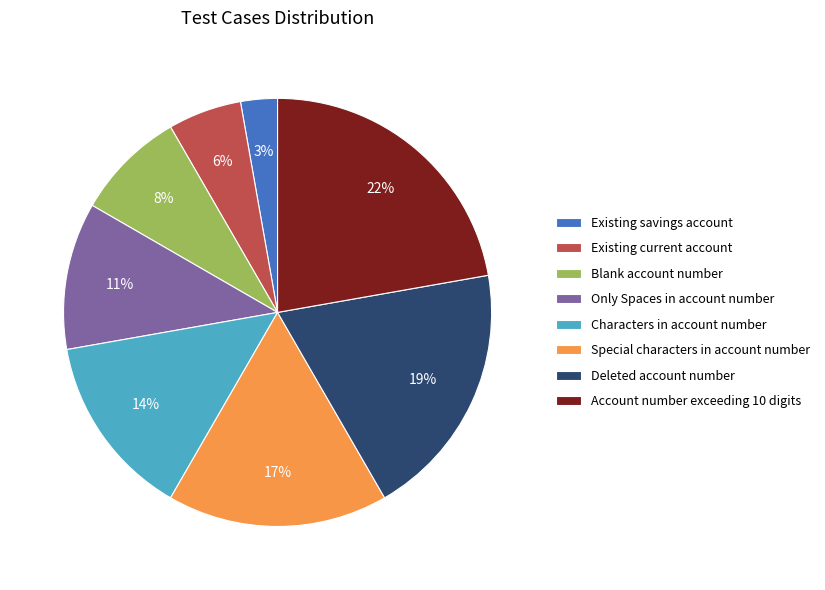

Count the number of slices in the pie.

8